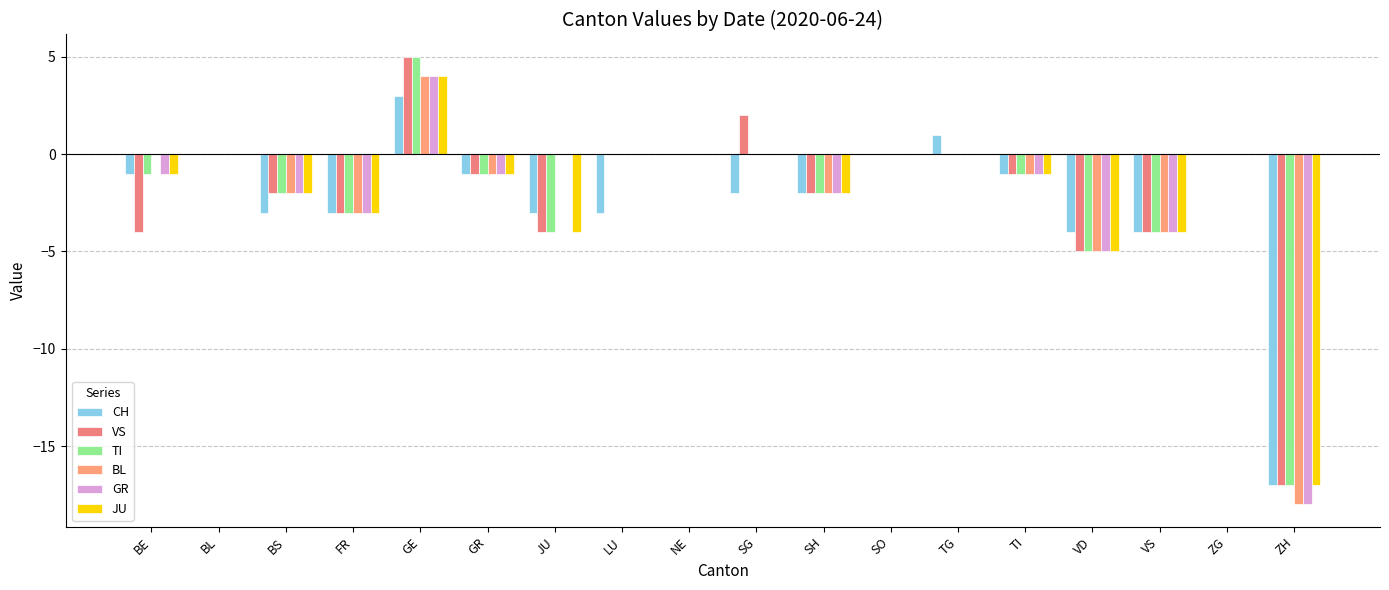

Rank the series at GR from highest to lowest value.

CH, VS, TI, BL, GR, JU